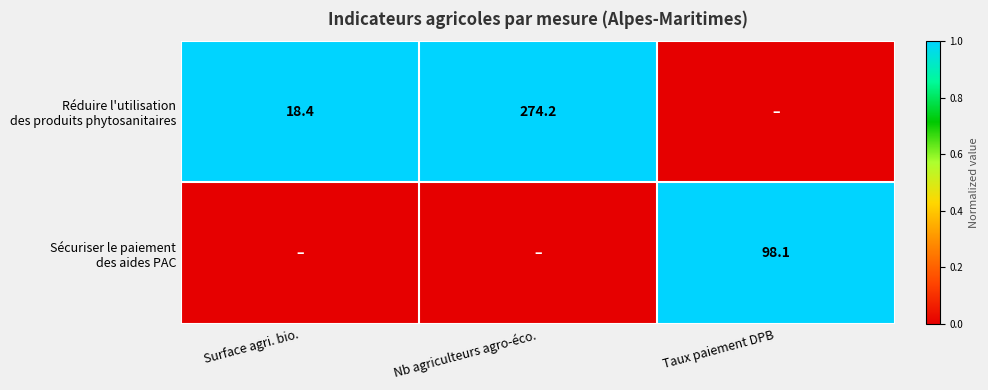

Is the value of Sécuriser le paiement des aides PAC at Taux paiement DPB greater than the value of Réduire l'utilisation des produits phytosanitaires at Taux paiement DPB?

Yes